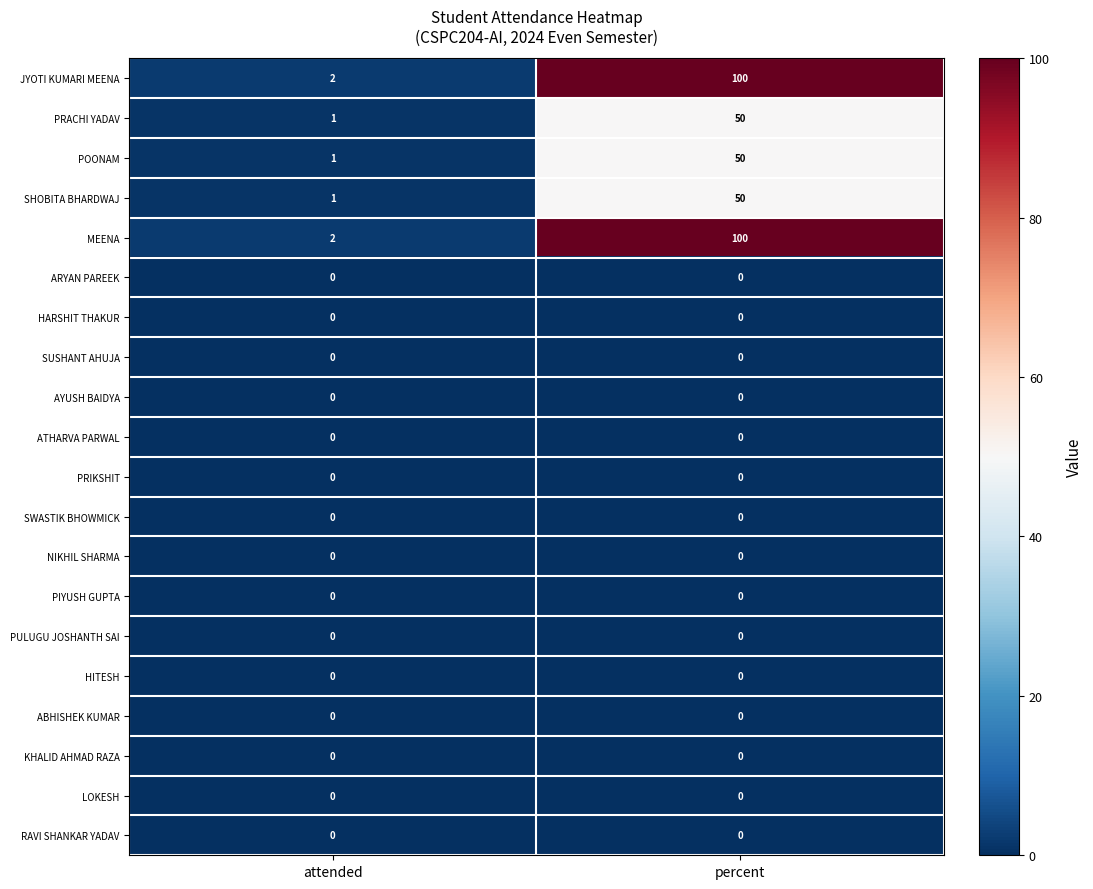

At which category is the sum across all series the highest?

percent